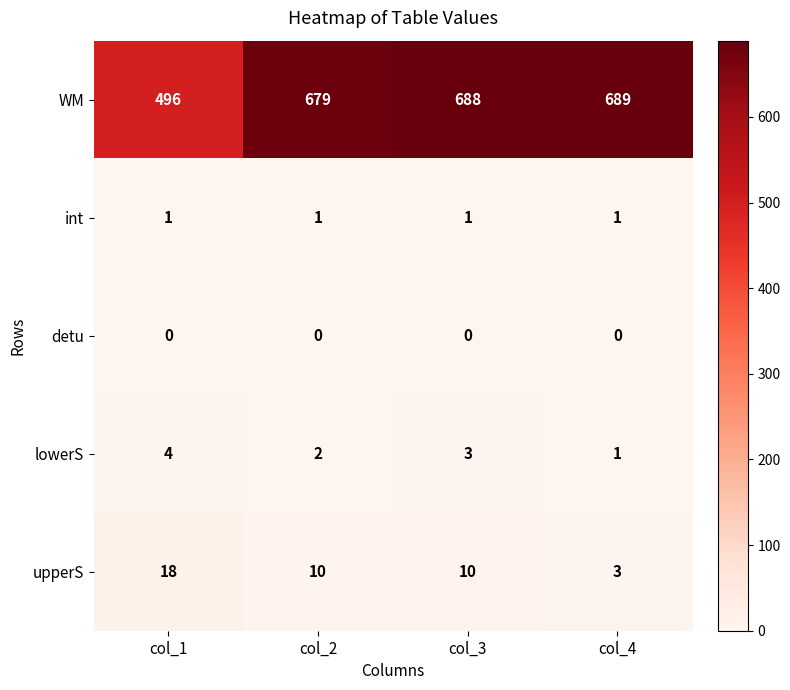

What is the difference between the highest and lowest values at col_1?

496